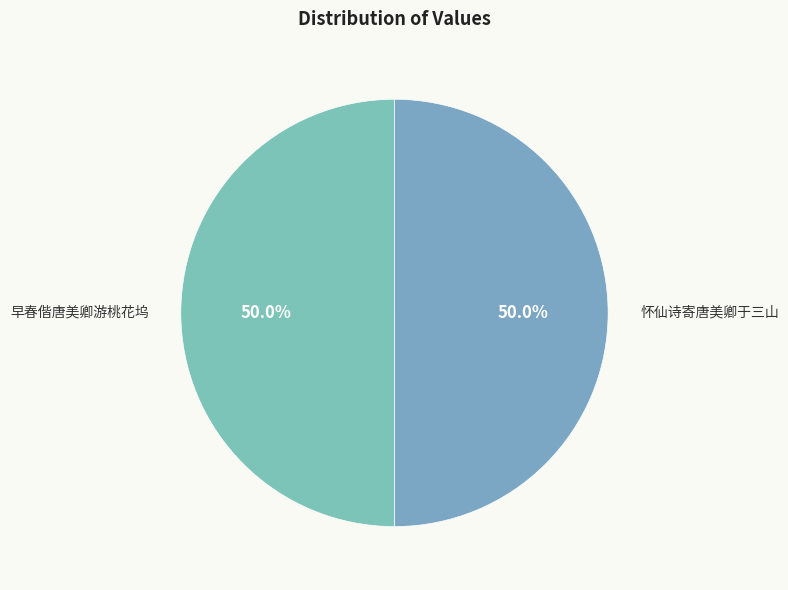

What is the ratio of the value at 早春偕唐美卿游桃花坞 to the value at 怀仙诗寄唐美卿于三山?

1.0